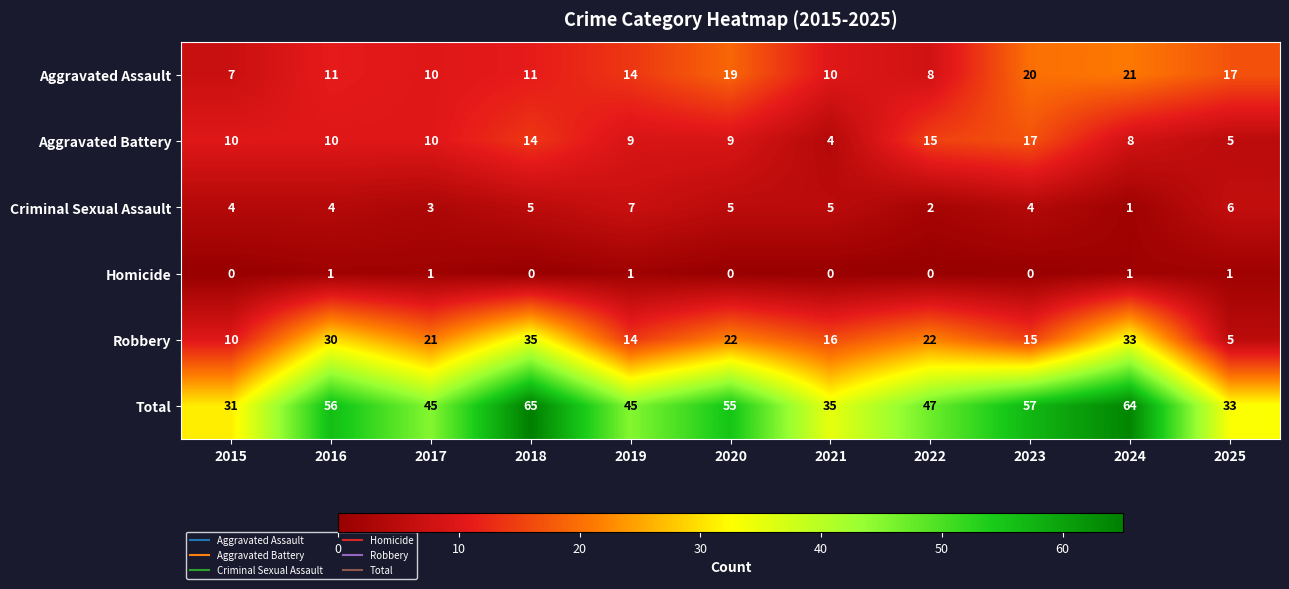

At which category is the sum across all series the highest?

2018